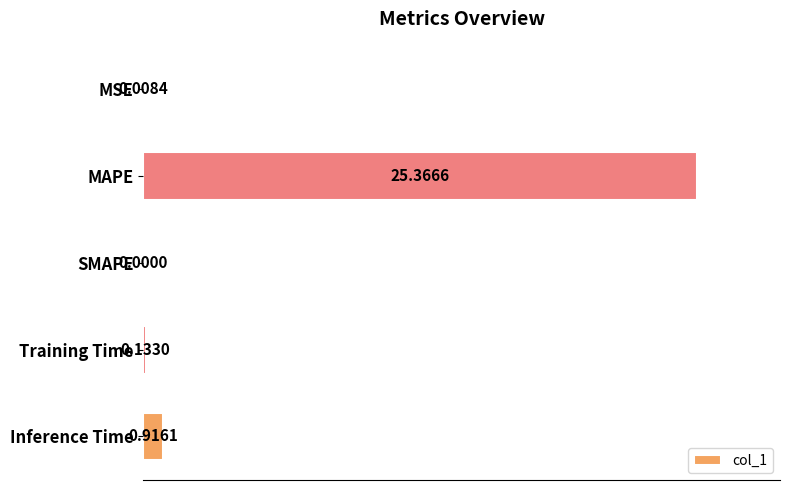

Which category has the highest value across all series?

MAPE